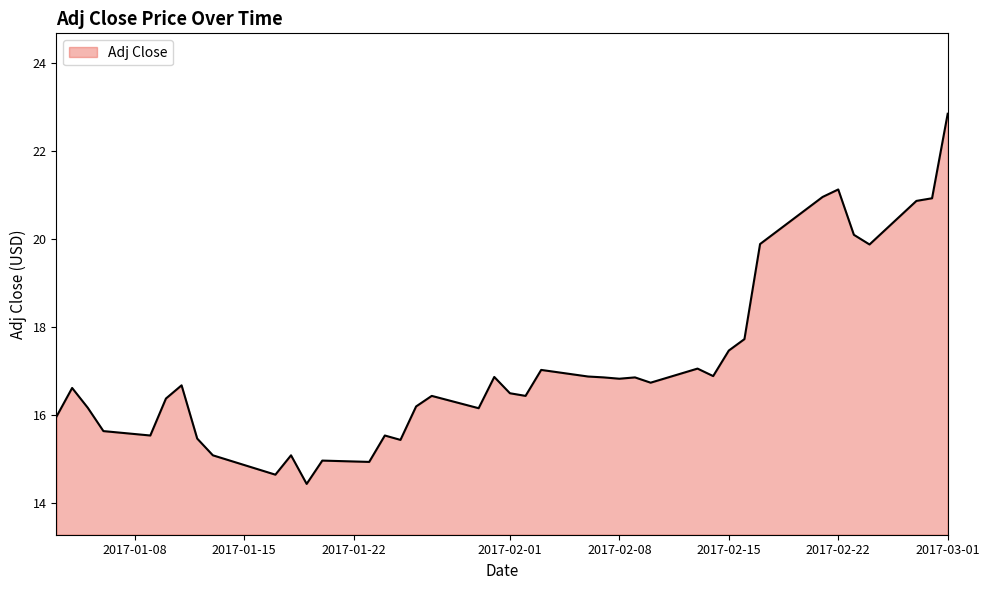

What is the difference between the maximum and minimum values?

8.4